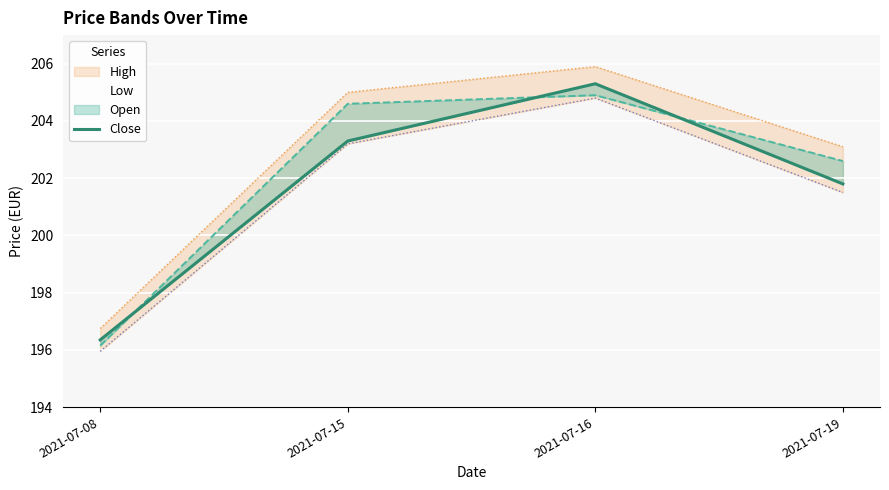

Is it true that the value at 2021-07-19 is 201.8?

True